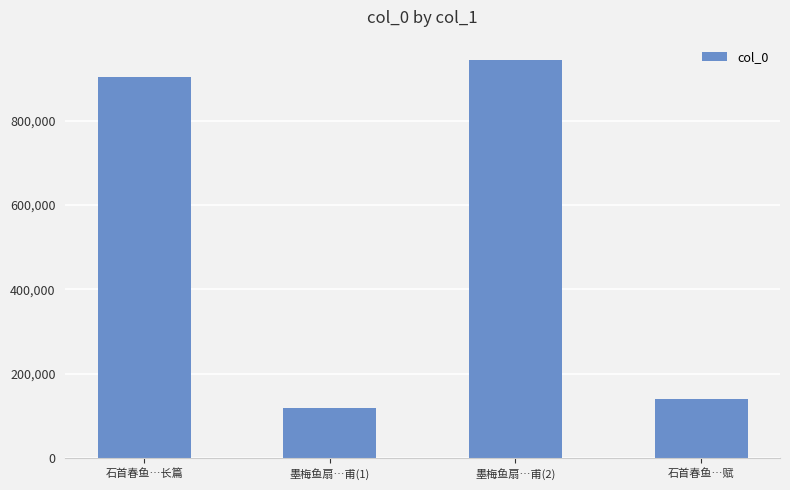

How many data points does each series have?

4